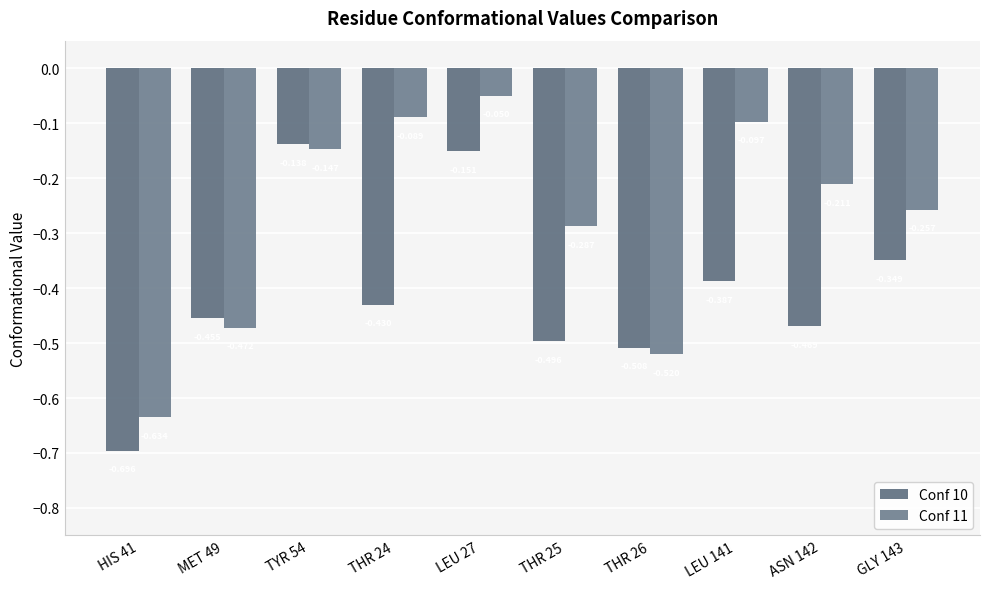

What position from the left is THR 26?

7